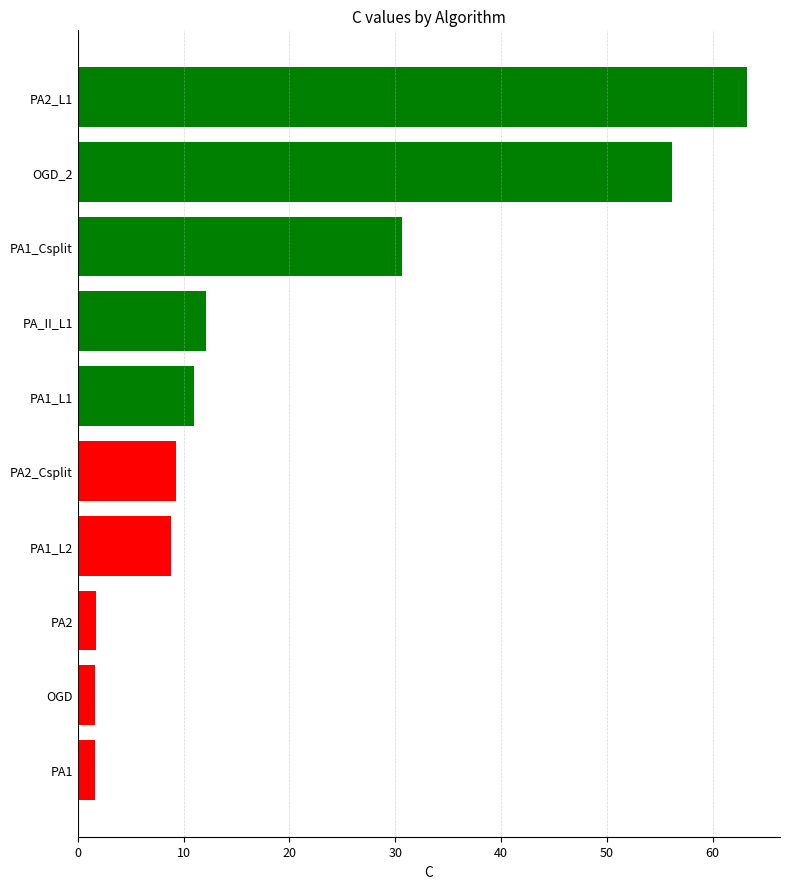

Count the number of categories in the chart.

10